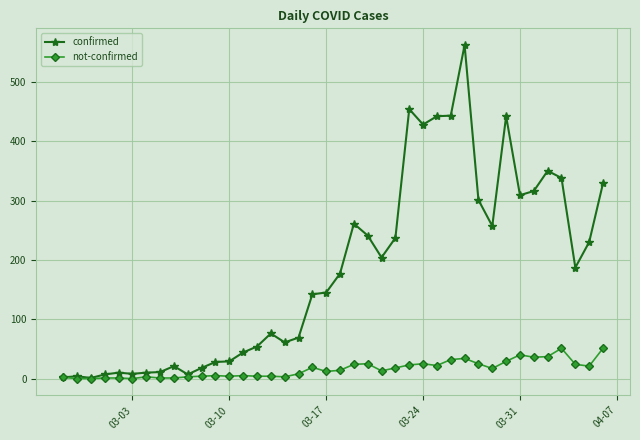

Which series has the largest total across all categories?

confirmed